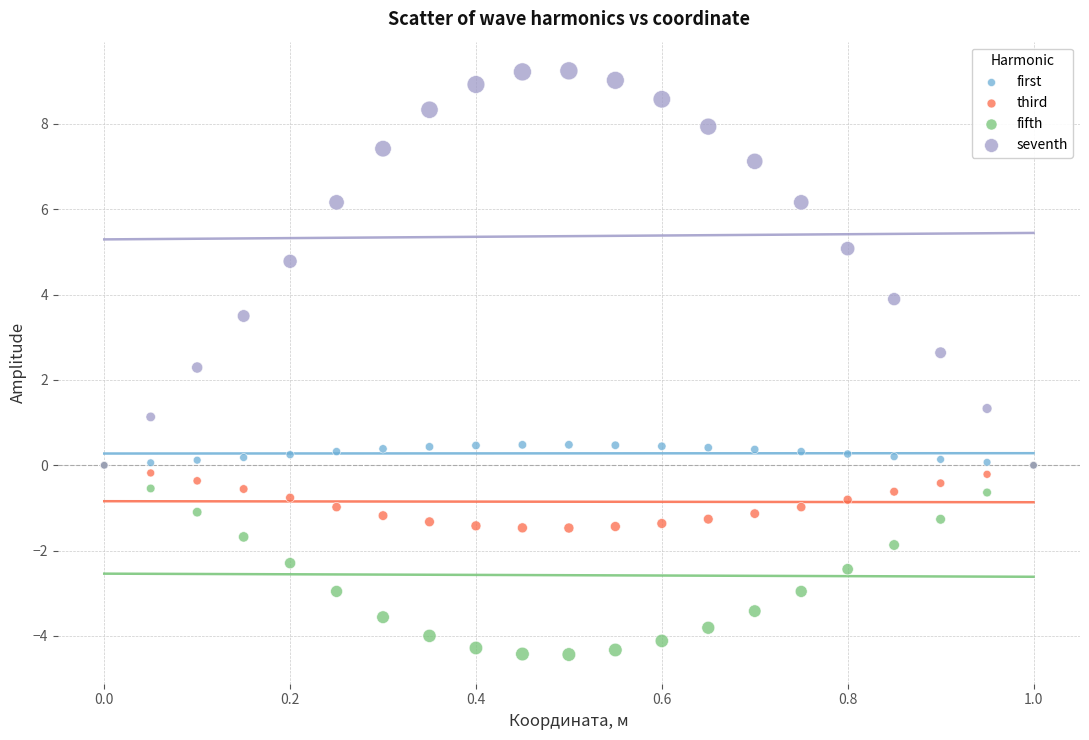

Which series reaches the maximum Y coordinate?

seventh